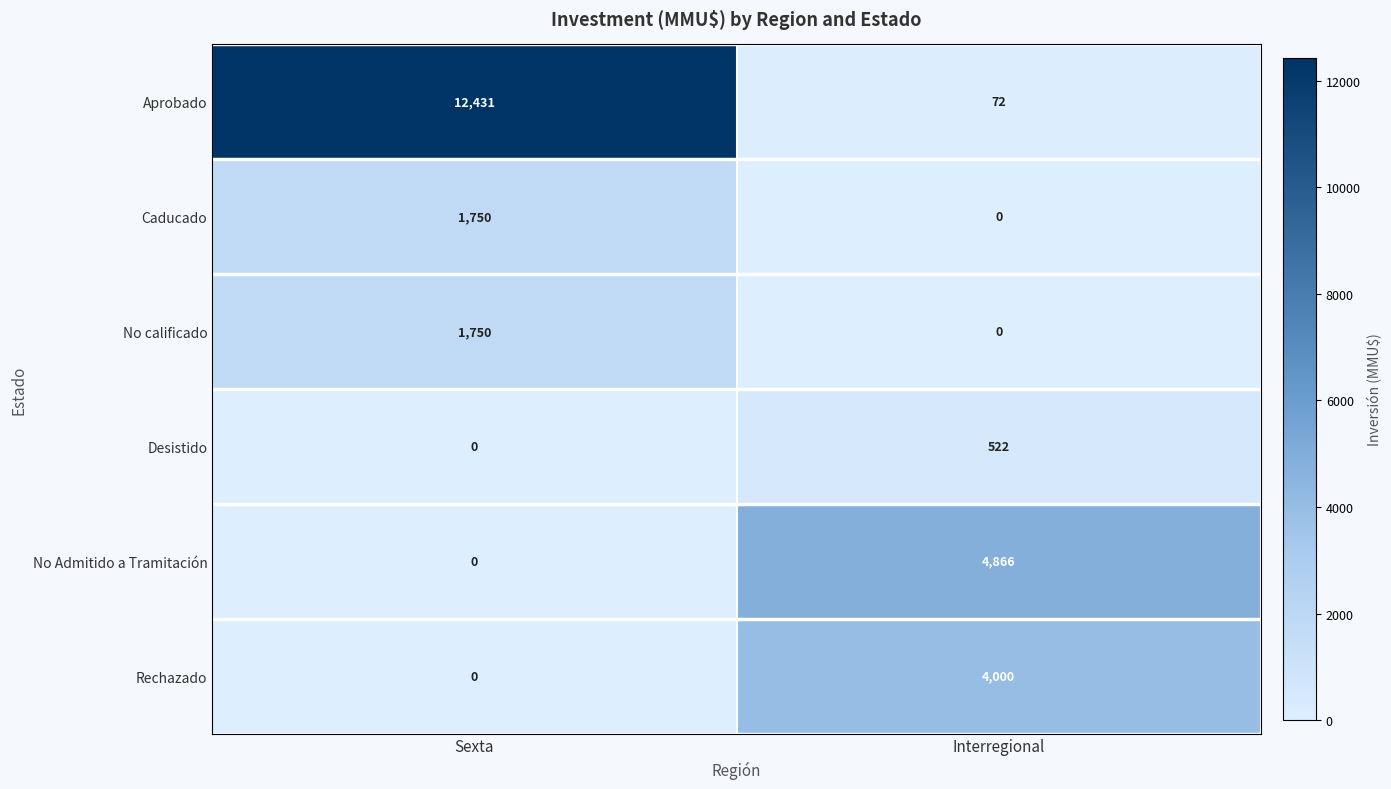

At how many categories does at least one series exceed 10441?

1